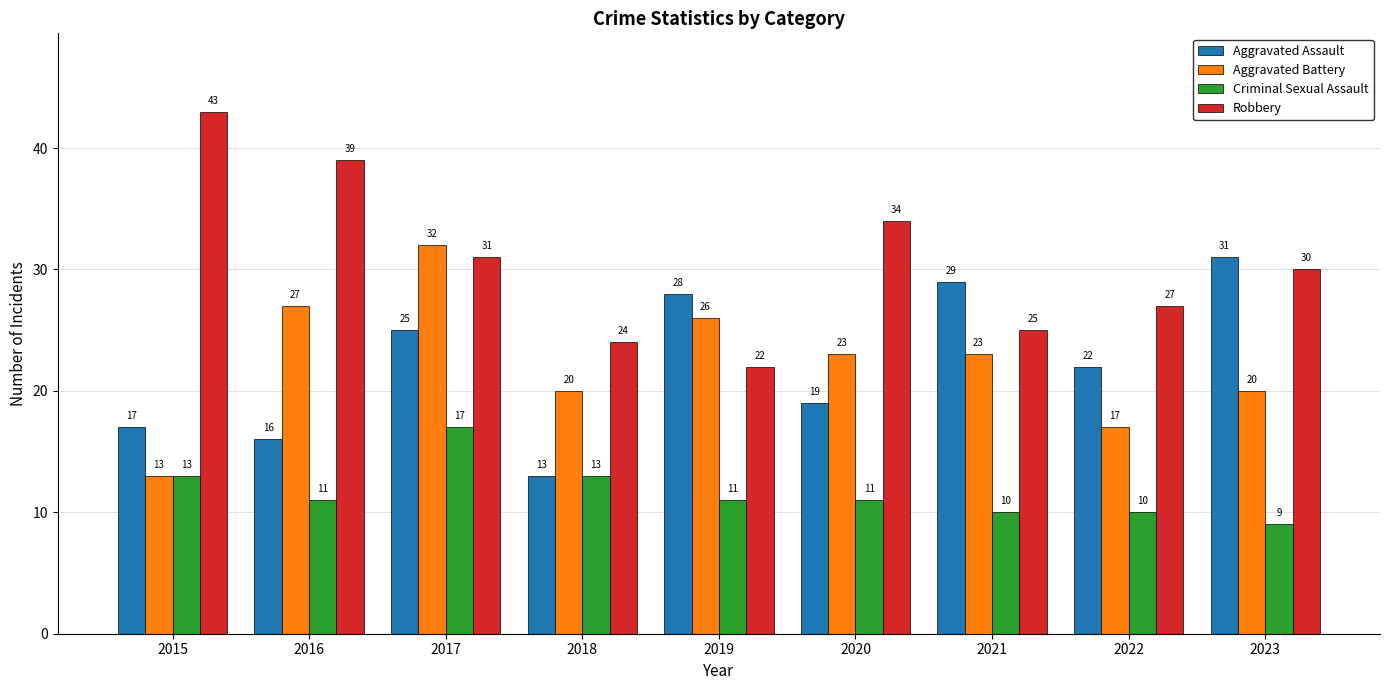

What is the value of the Aggravated Battery bar at the 2nd from the left?

27